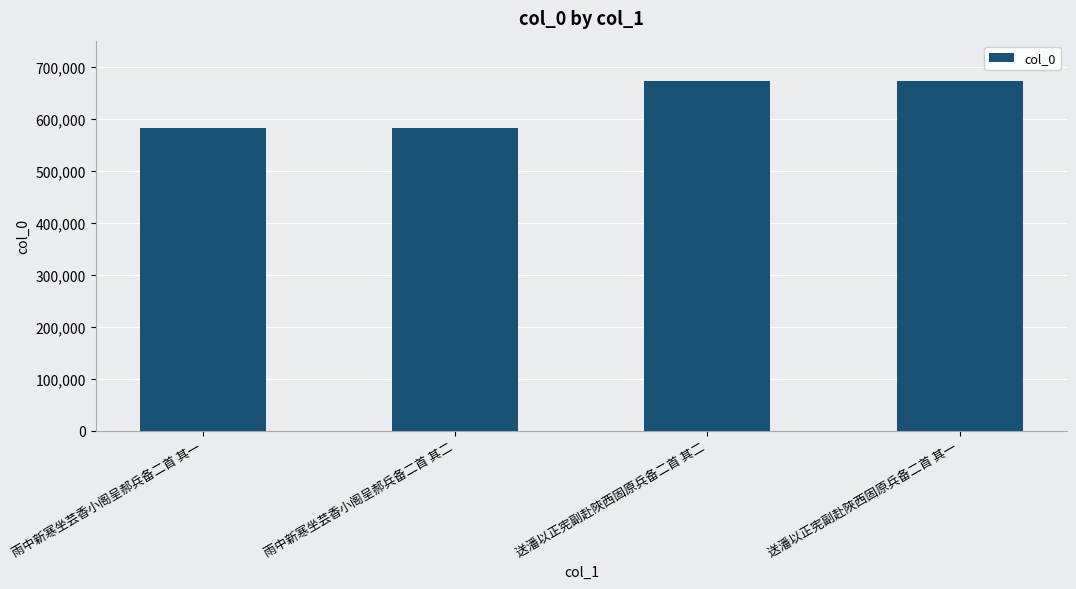

How many series are shown in this chart?

1